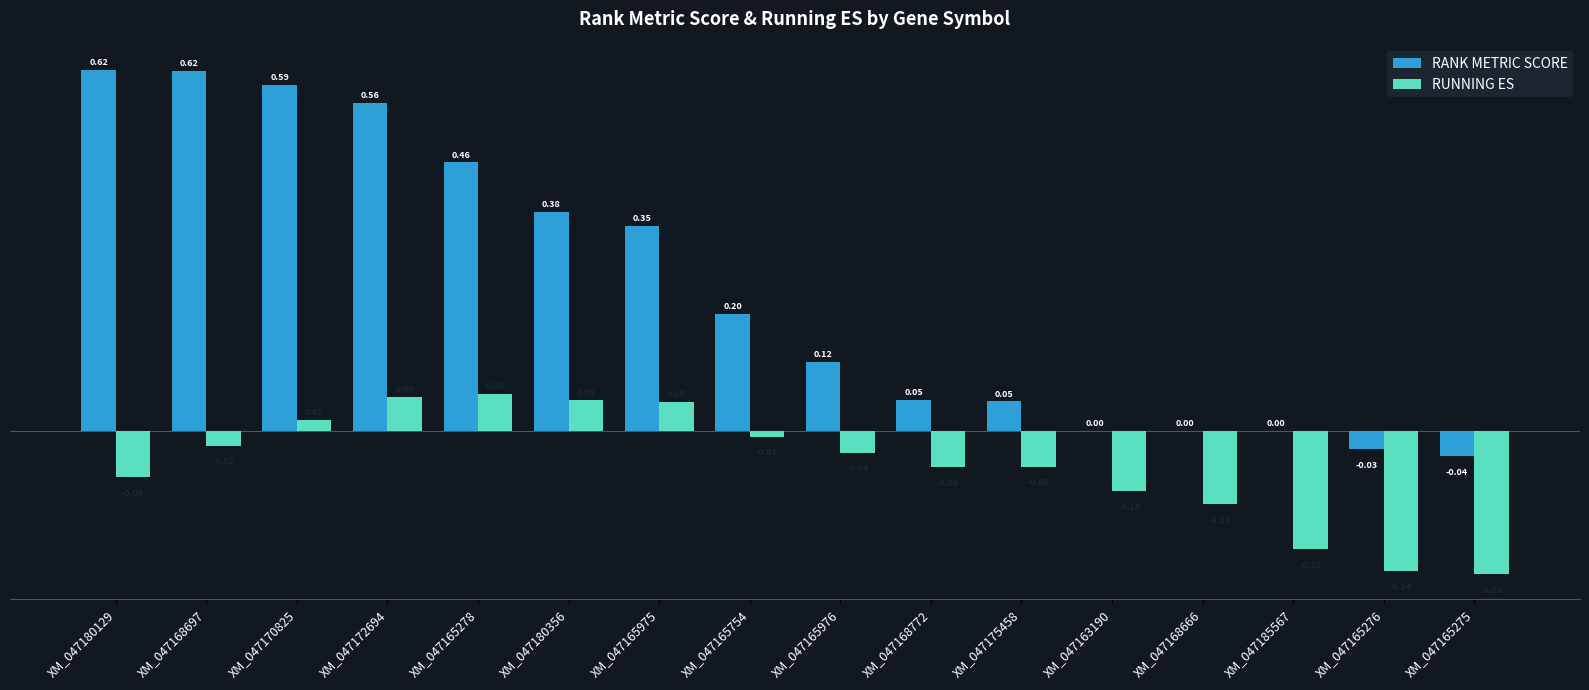

What is the sum of all RUNNING ES values?

-0.9